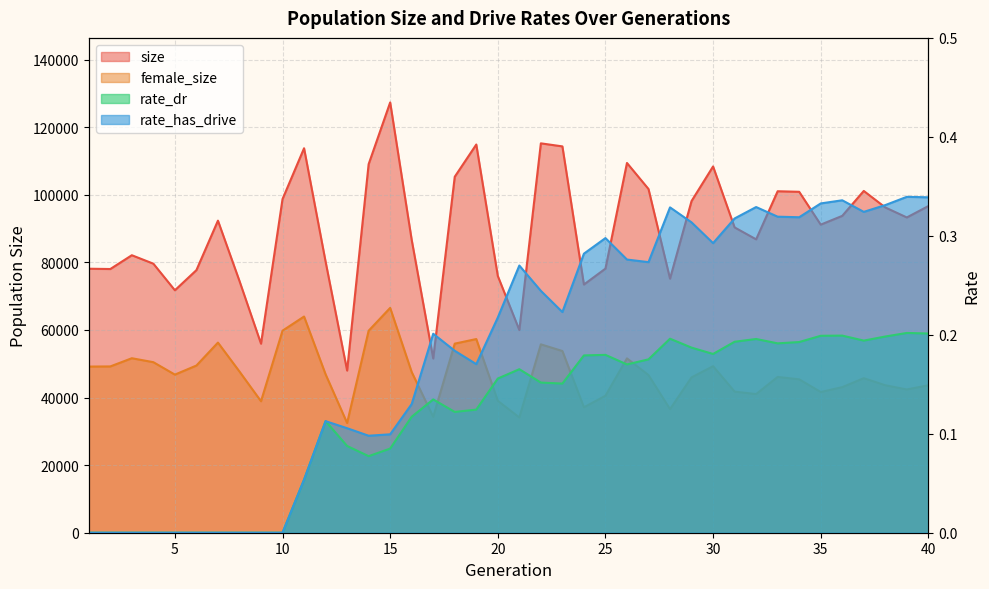

Where is the first local minimum for rate_has_drive?

14